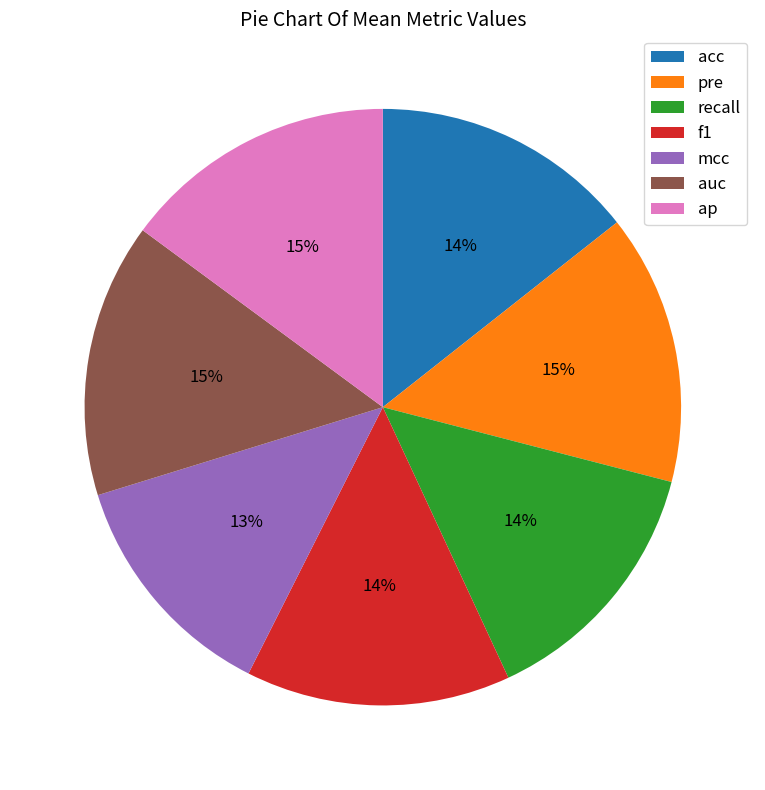

The pre slice represents 6% of the pie. True or false?

False